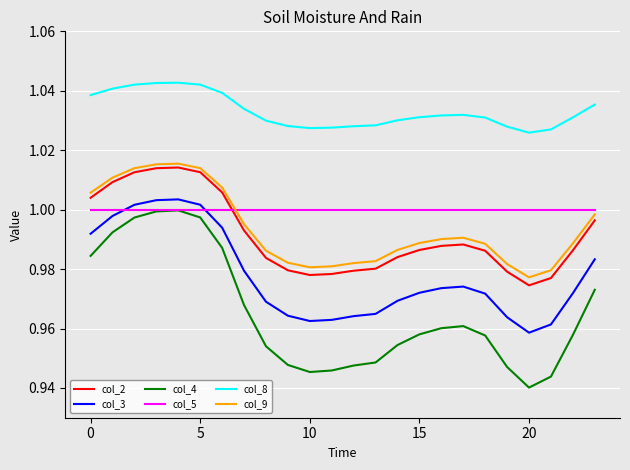

Which series has the largest total across all categories?

col_8